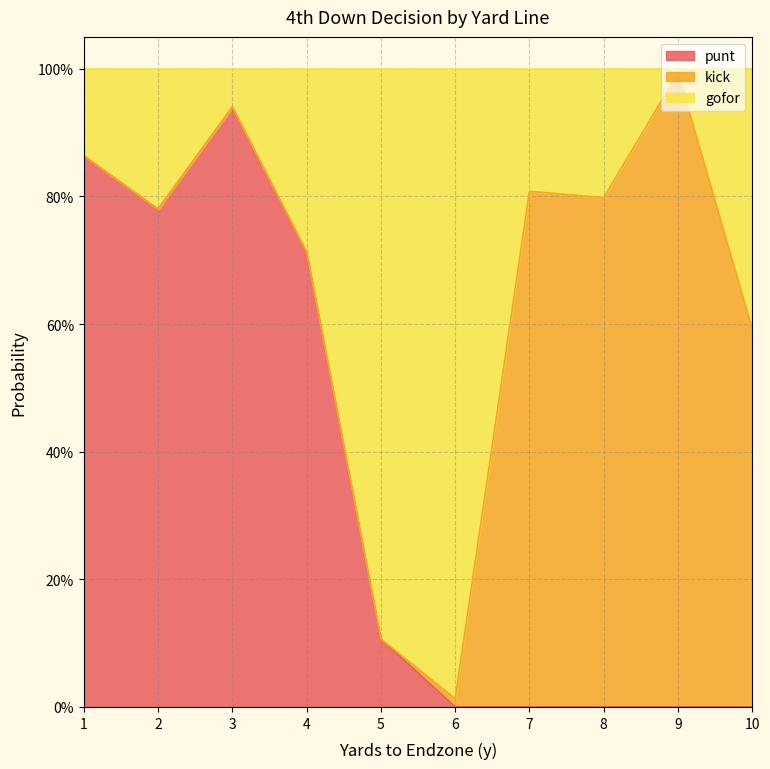

Is it true that gofor equals 1.4 at 3?

False